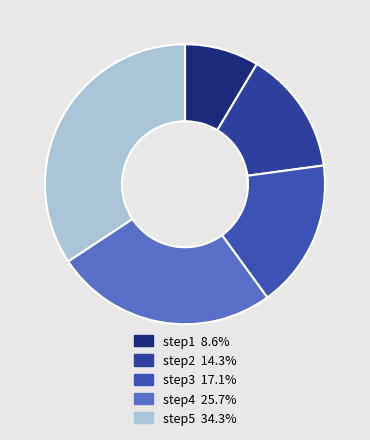

What is the largest slice in the pie chart?

step5